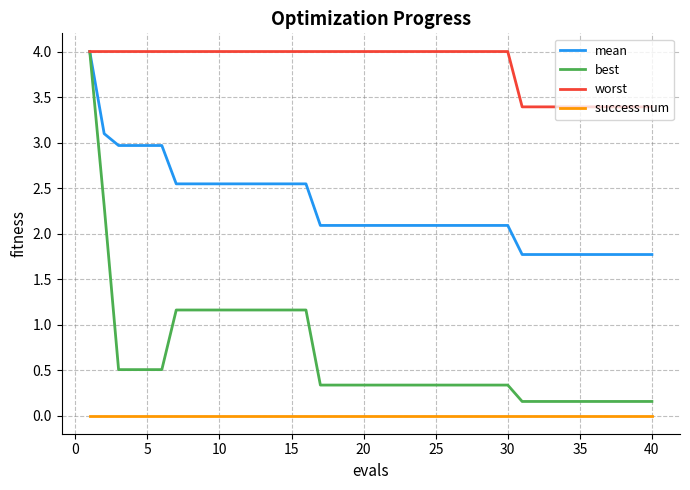

Which series has the largest range (max minus min)?

best